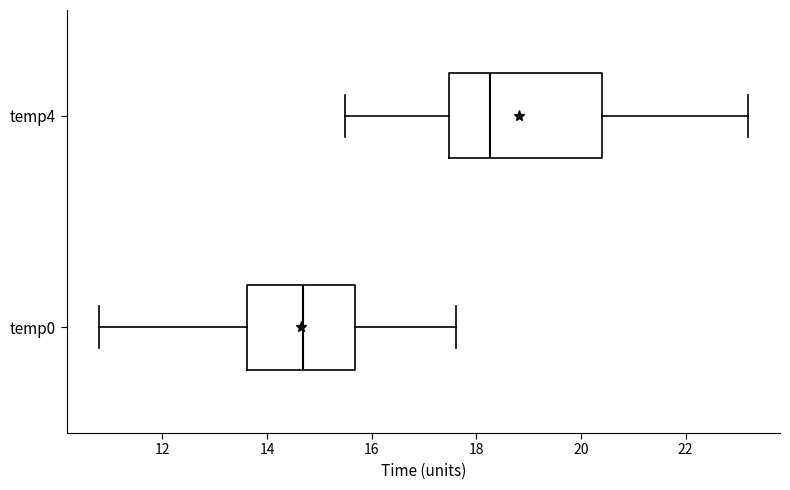

Comparing the boxes themselves (not the whiskers), which one is the widest?

temp4